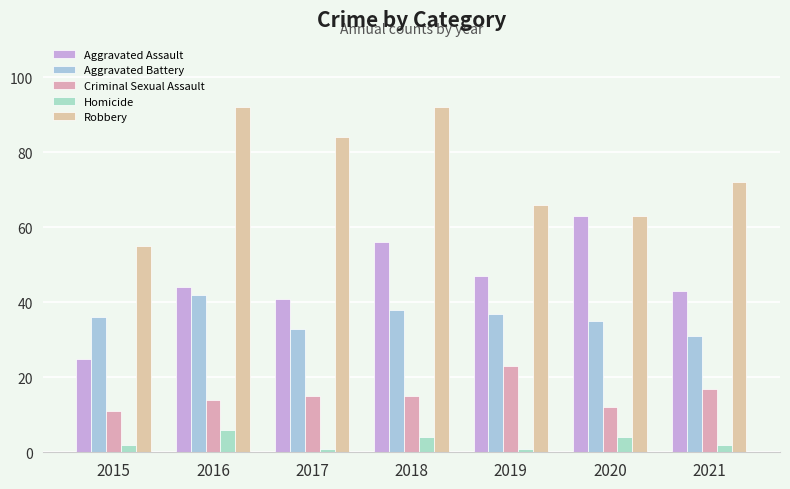

At which label is Robbery closest to 73?

2021